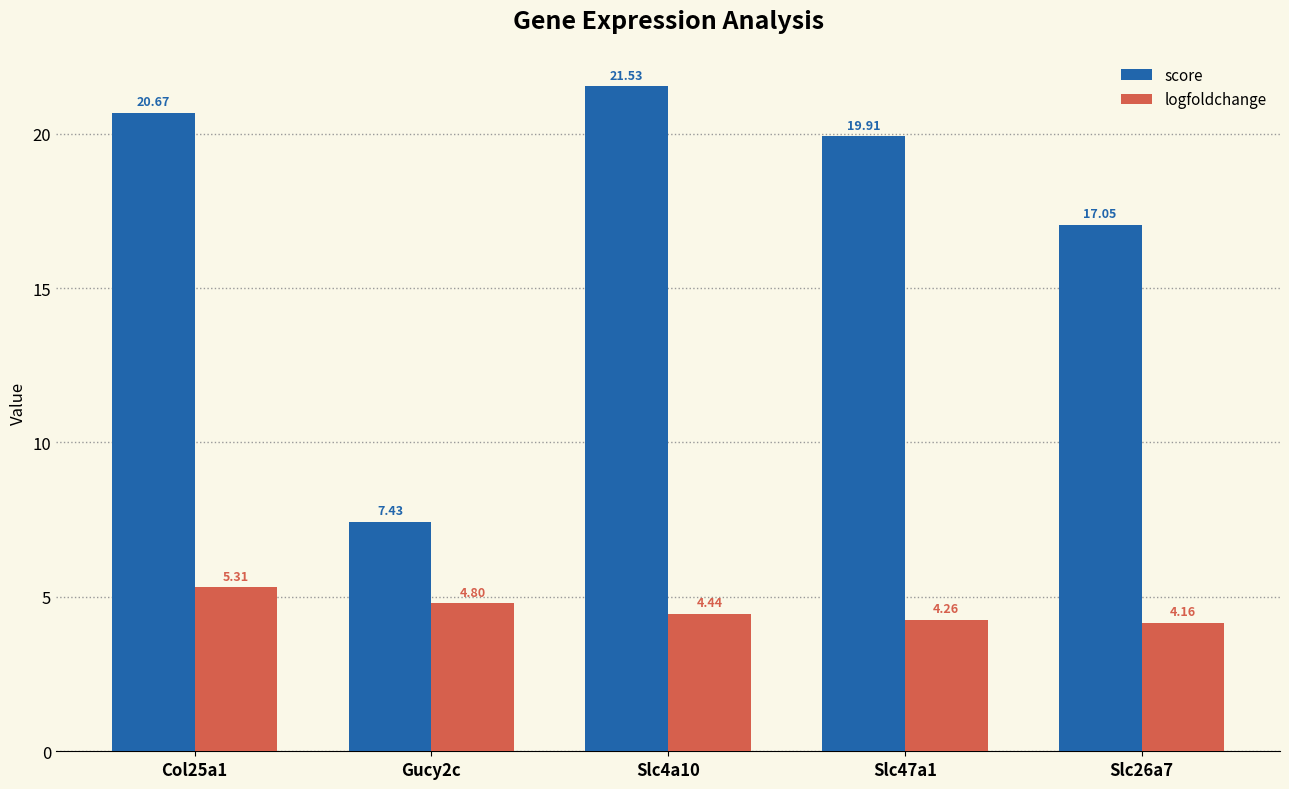

The logfoldchange series shows 4.8 at Gucy2c. True or false?

True